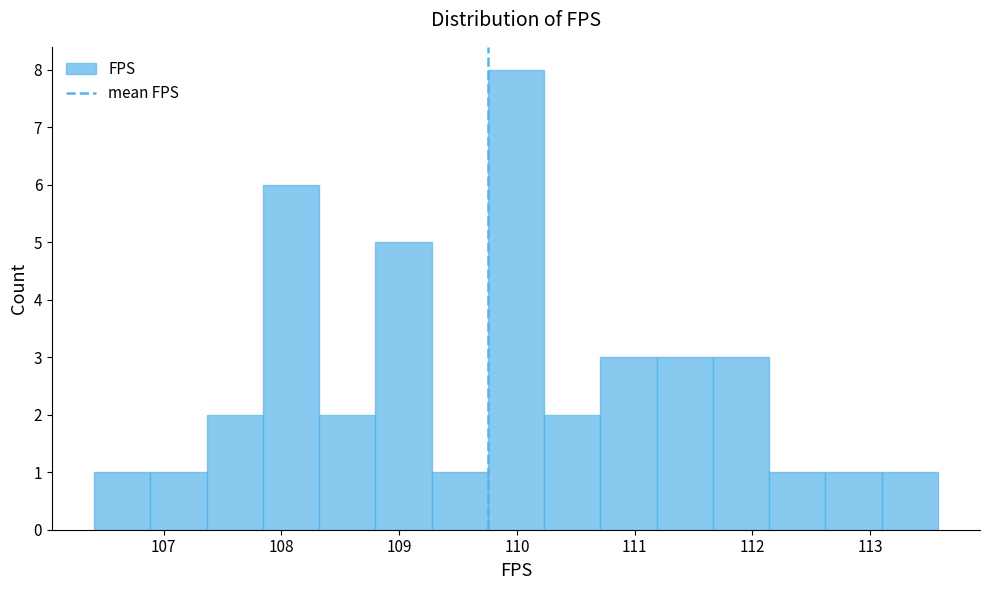

Over which range of the x-axis is the bar tallest?

109.8 to 110.2